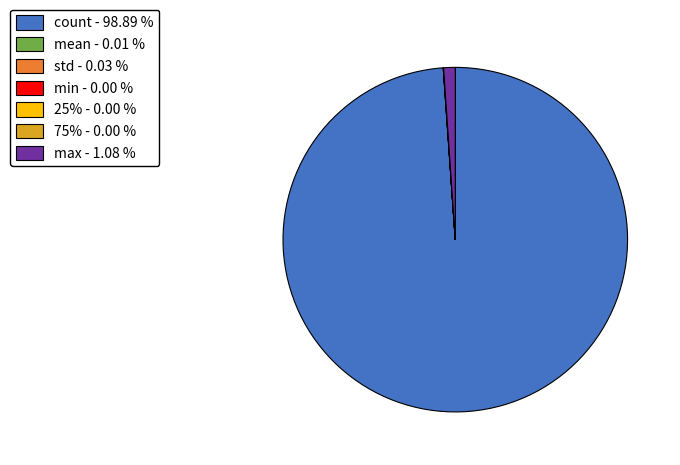

Does count - 98.89 % account for over 50% of the chart?

Yes